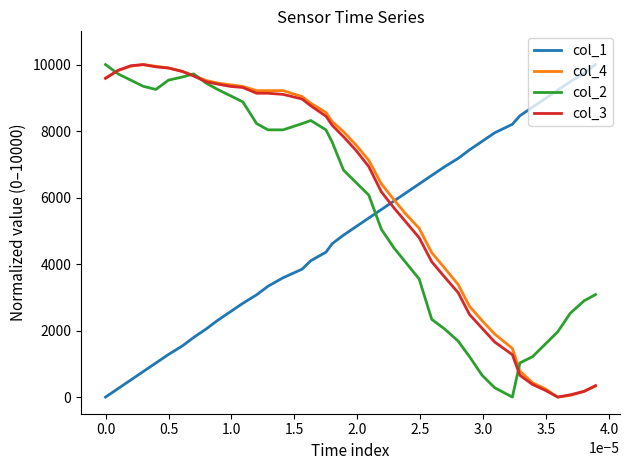

What is the highest value of the col_1 series?

10000.0